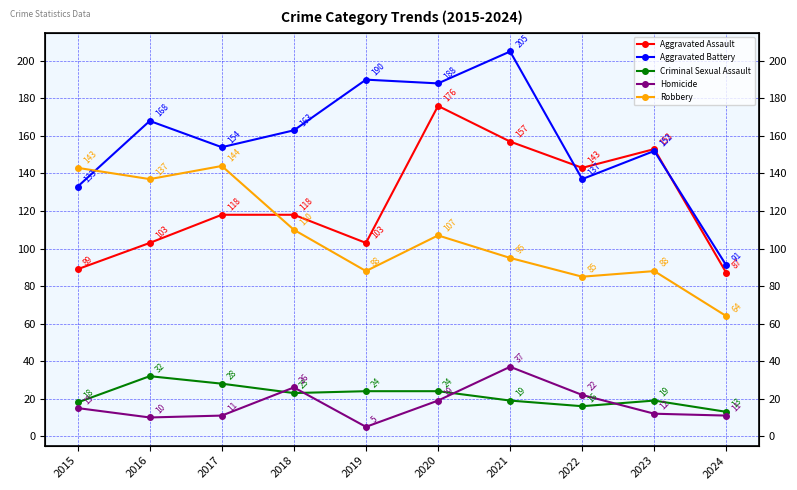

What is the average value of the Criminal Sexual Assault series?

22